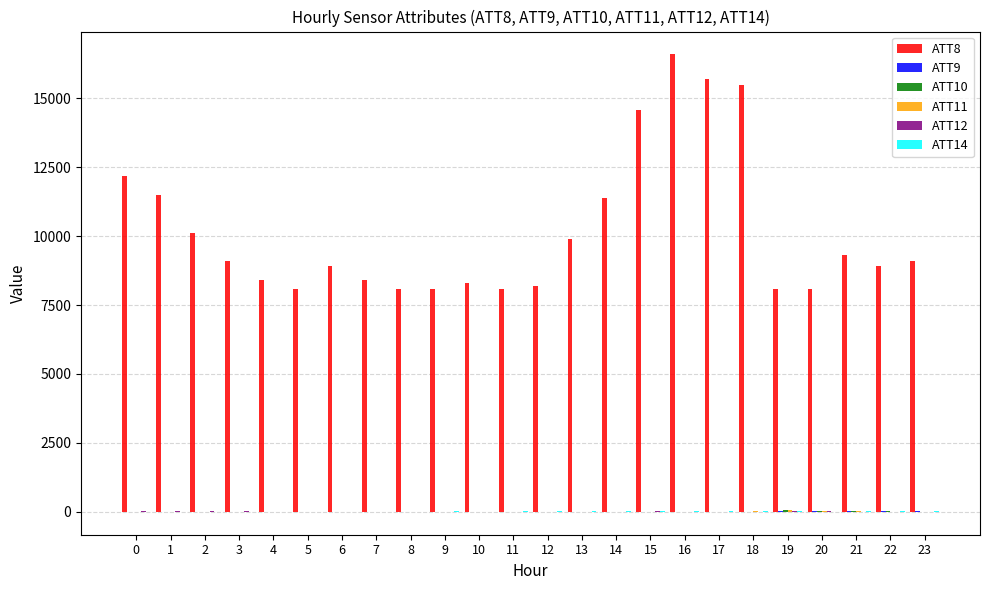

What is the maximum value shown in the chart?

16600.0